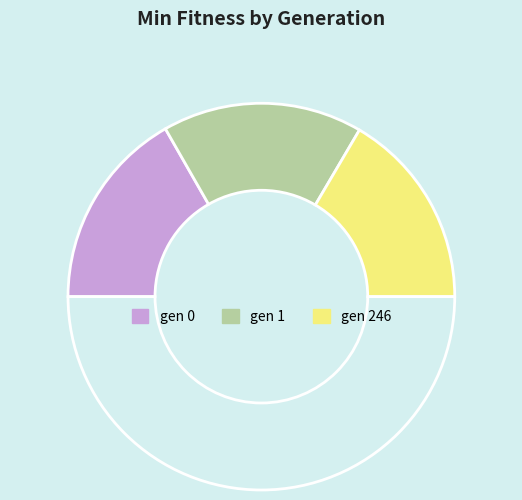

To the nearest percent, what is the average slice percentage?

33%